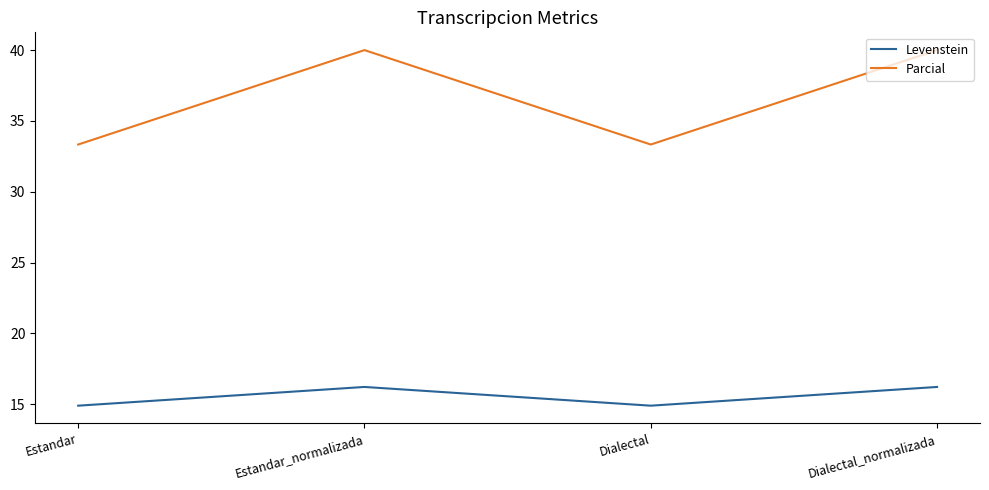

Is it true that Parcial equals 40.0 at Estandar_normalizada?

True